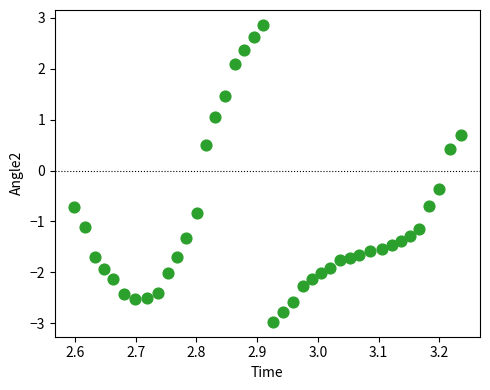

What is the range of Y values (max minus min)?

5.8